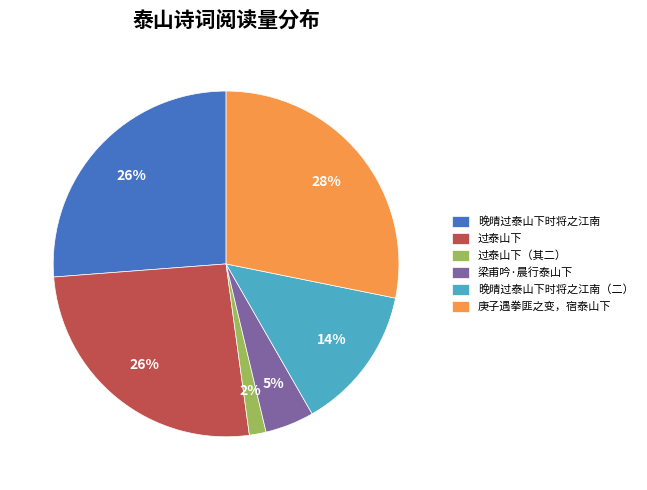

True or false: 过泰山下 accounts for 37% of the total.

False